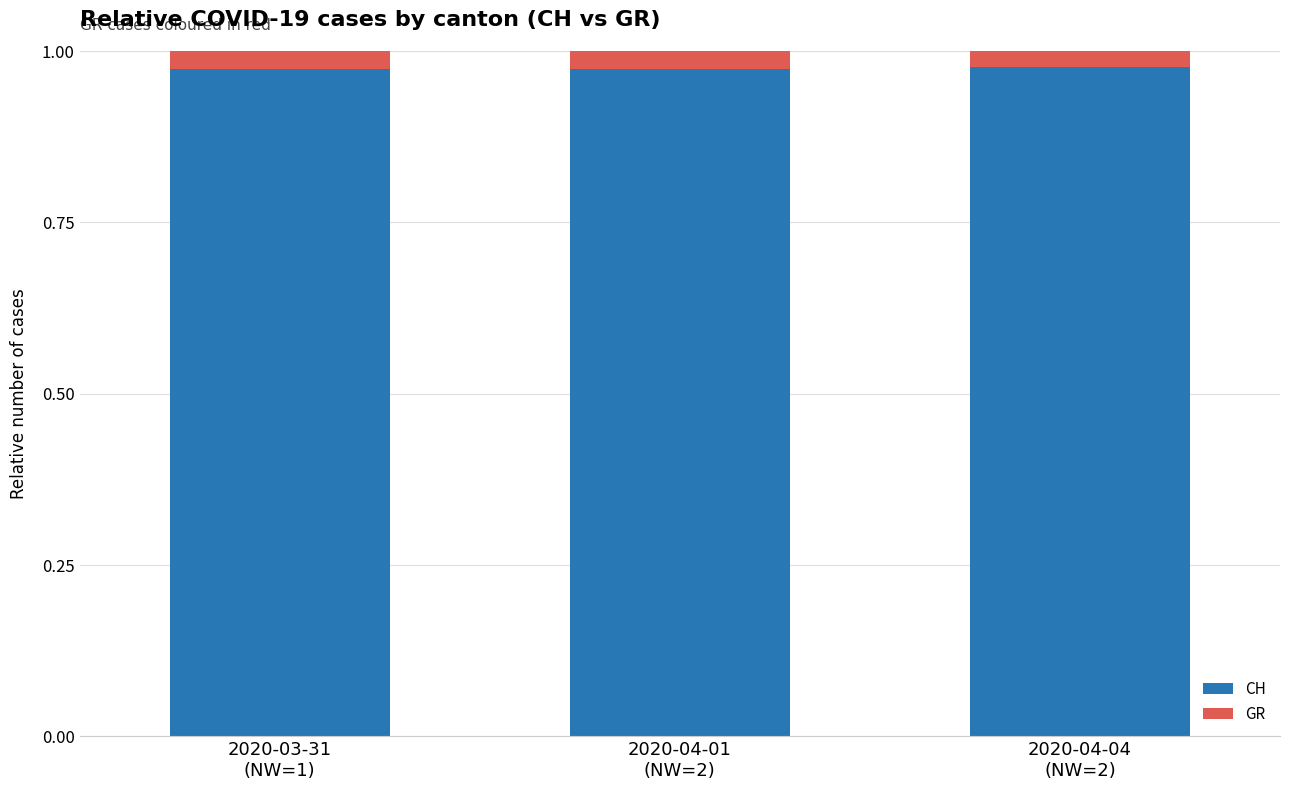

What is the sum of all CH values?

2.9